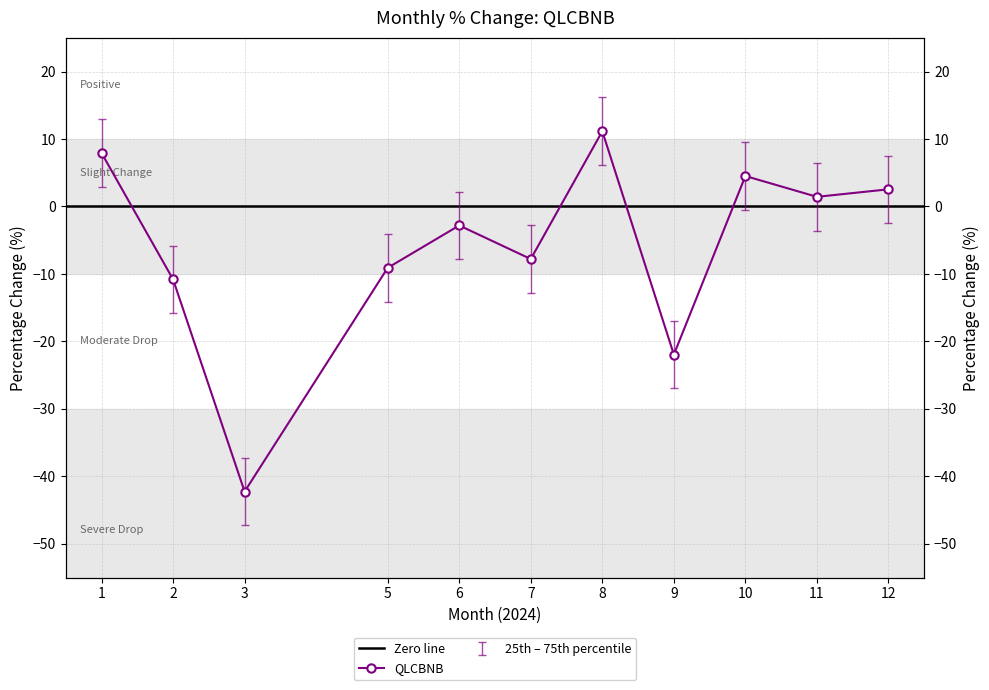

What is the value of the 1st point from the left?

7.9